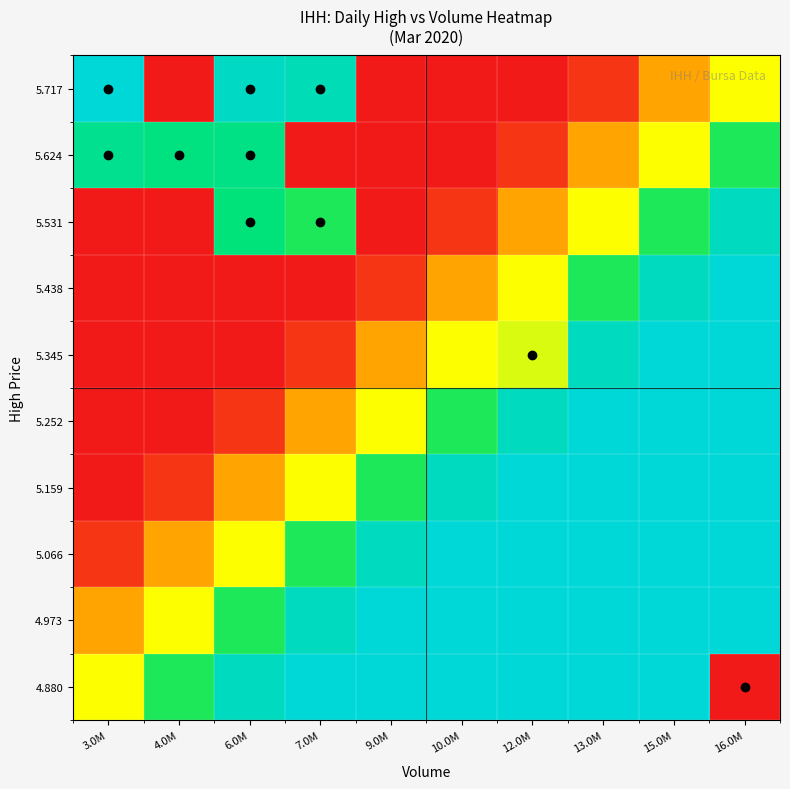

At which category is the sum across all series the highest?

15.0M